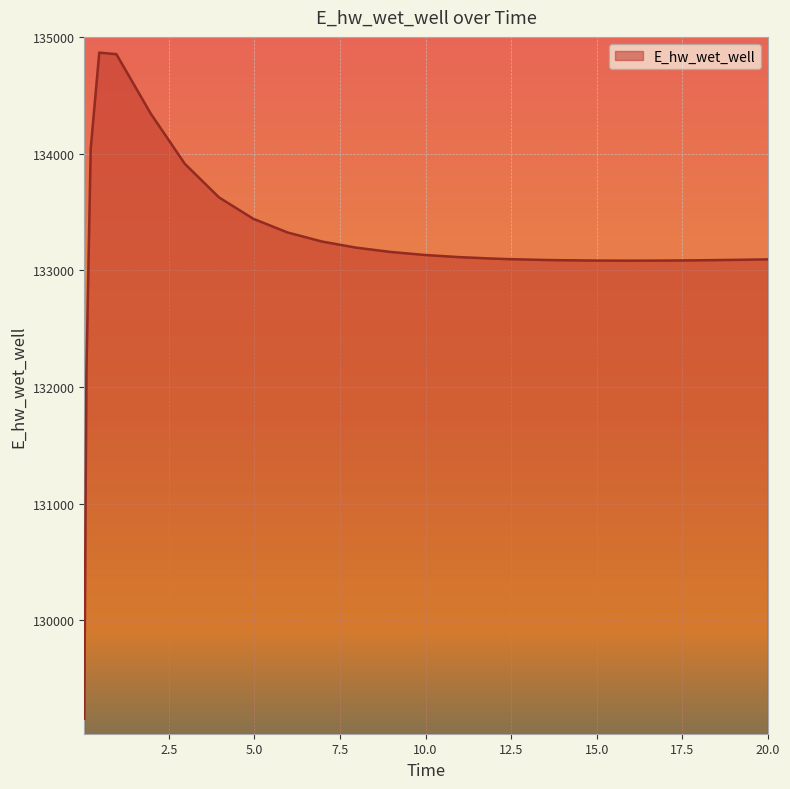

What is the difference between the maximum and minimum values?

5706.8